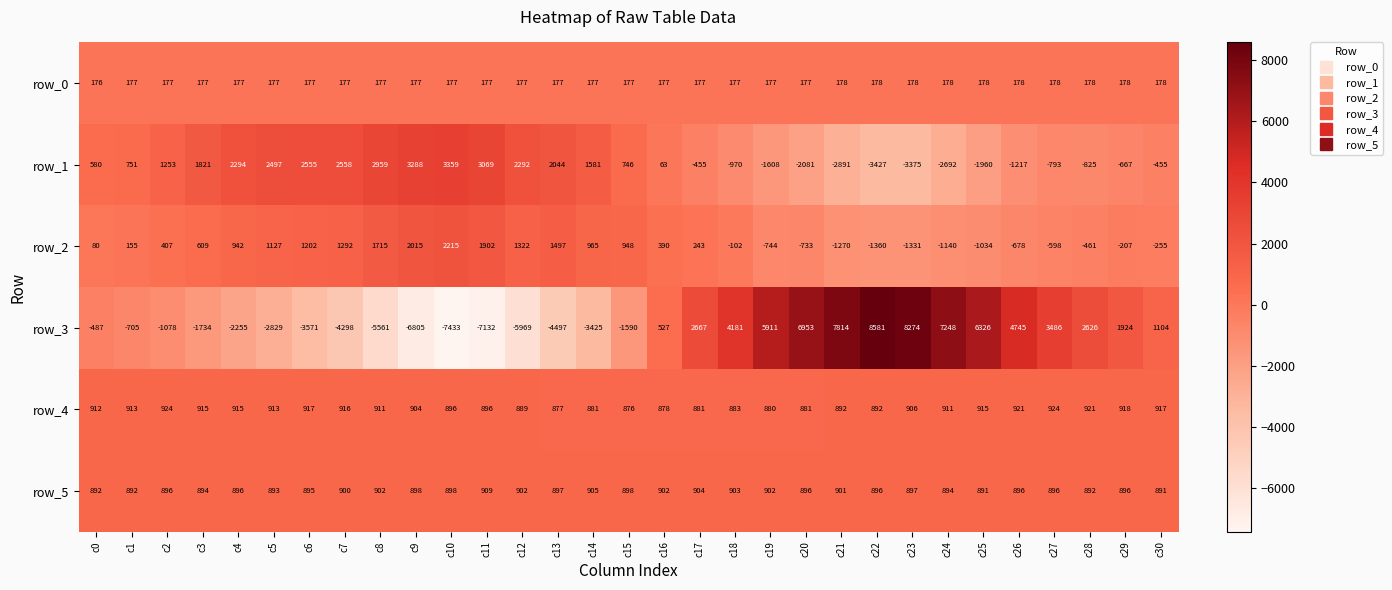

Rank the series by their maximum value, from lowest to highest.

row_0, row_5, row_4, row_2, row_1, row_3